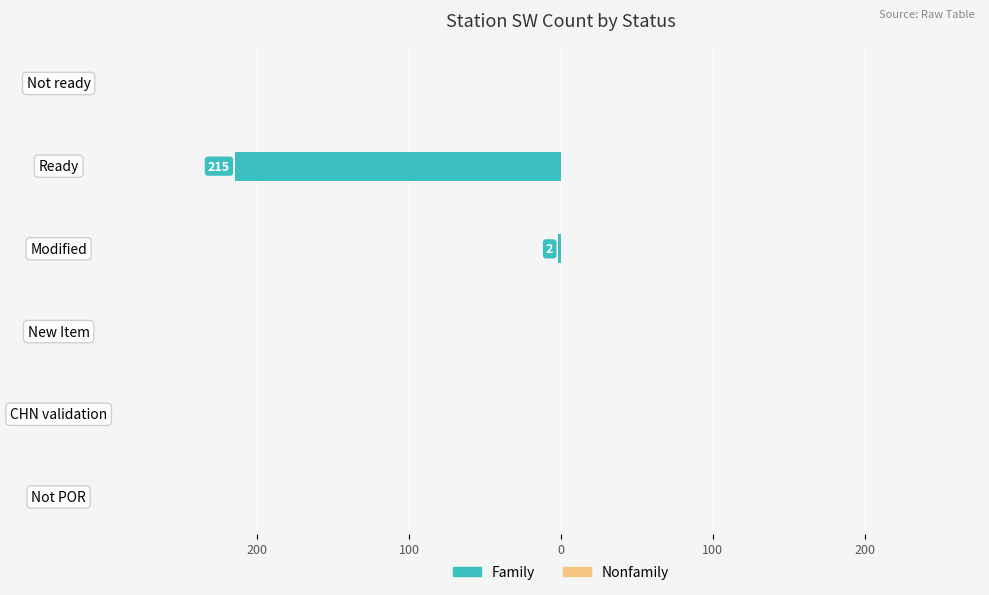

What is the smallest value displayed?

-215.0